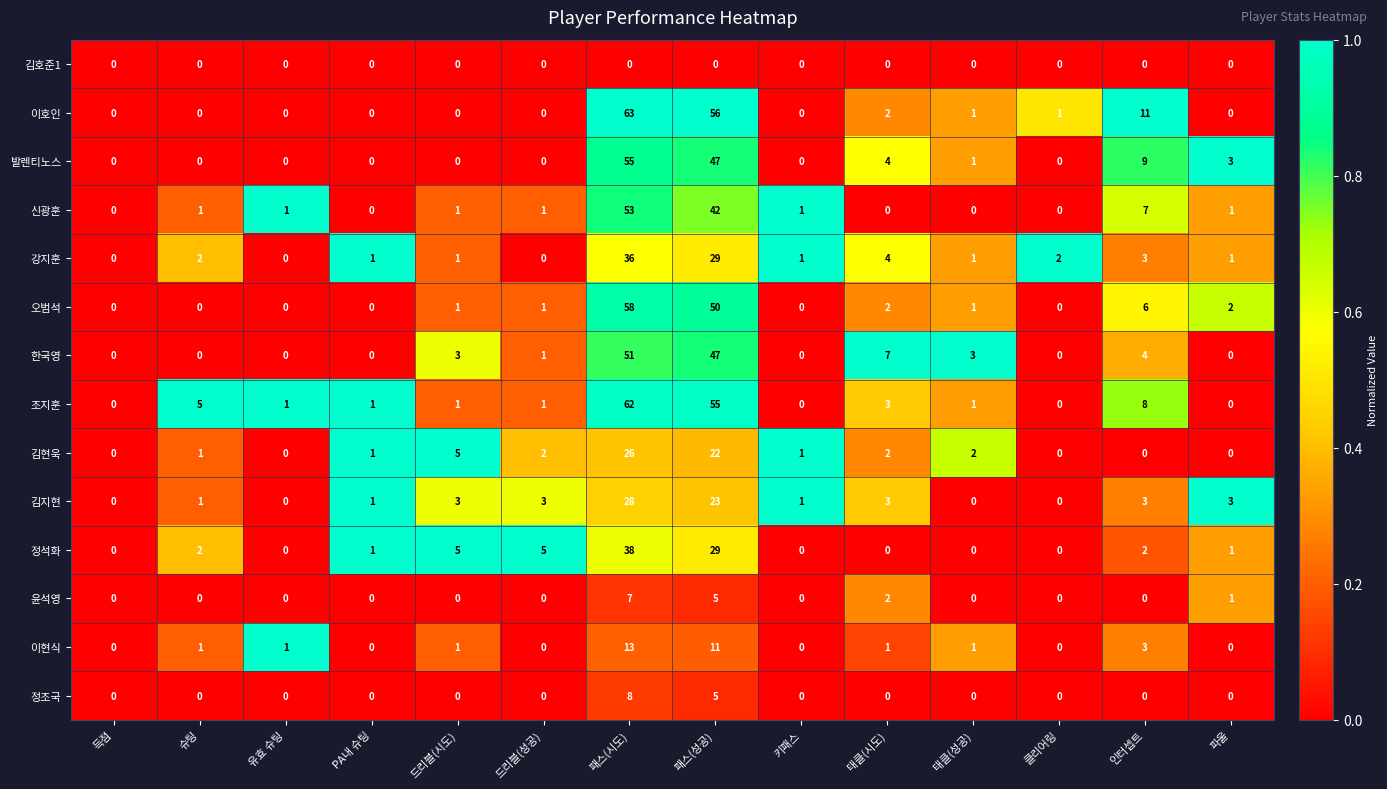

Which category has the highest value across all series?

패스(시도)